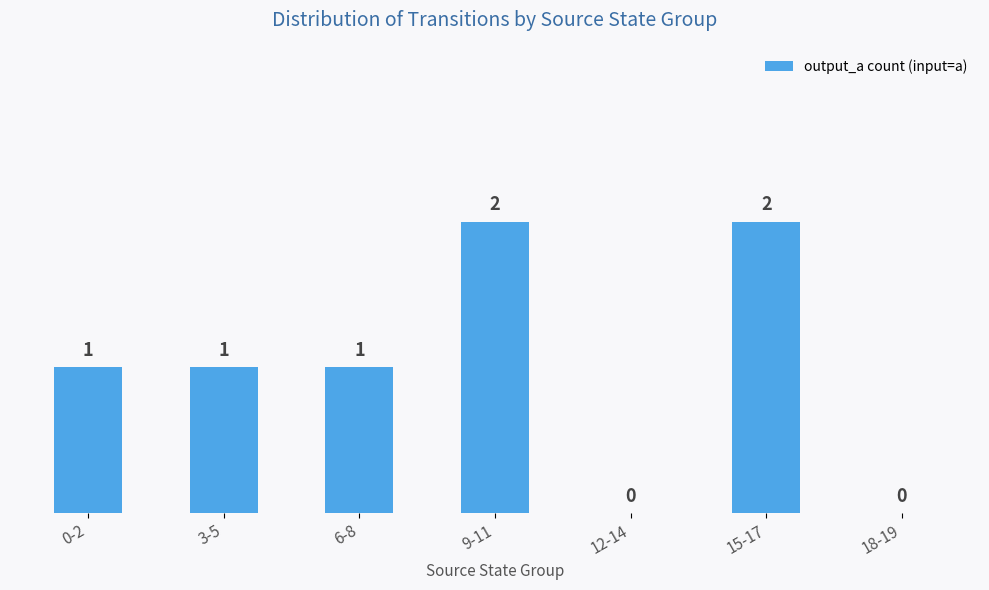

How many values are between 0 and 2?

7